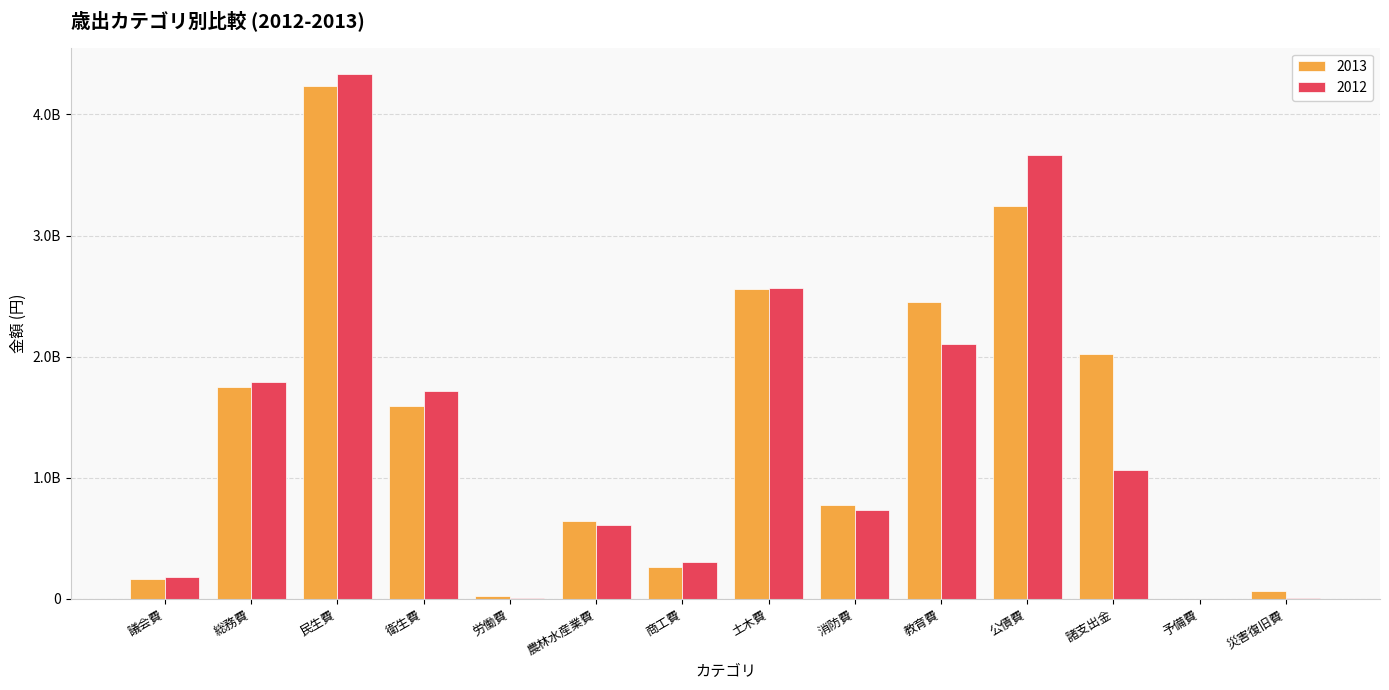

What is the difference between the maximum and second lowest values in the 2013 series?

4207697000